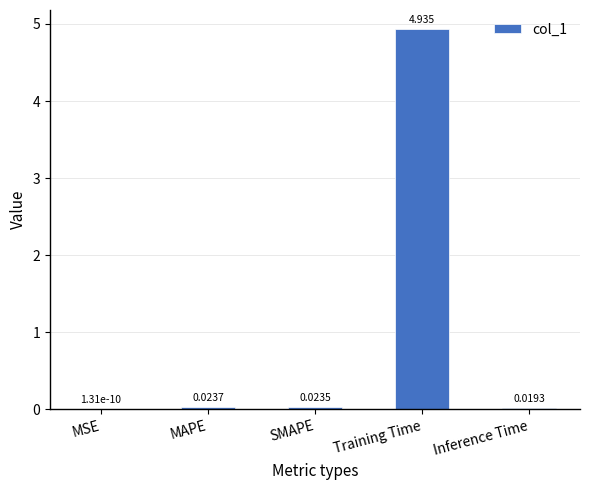

How many data points does each series have?

5